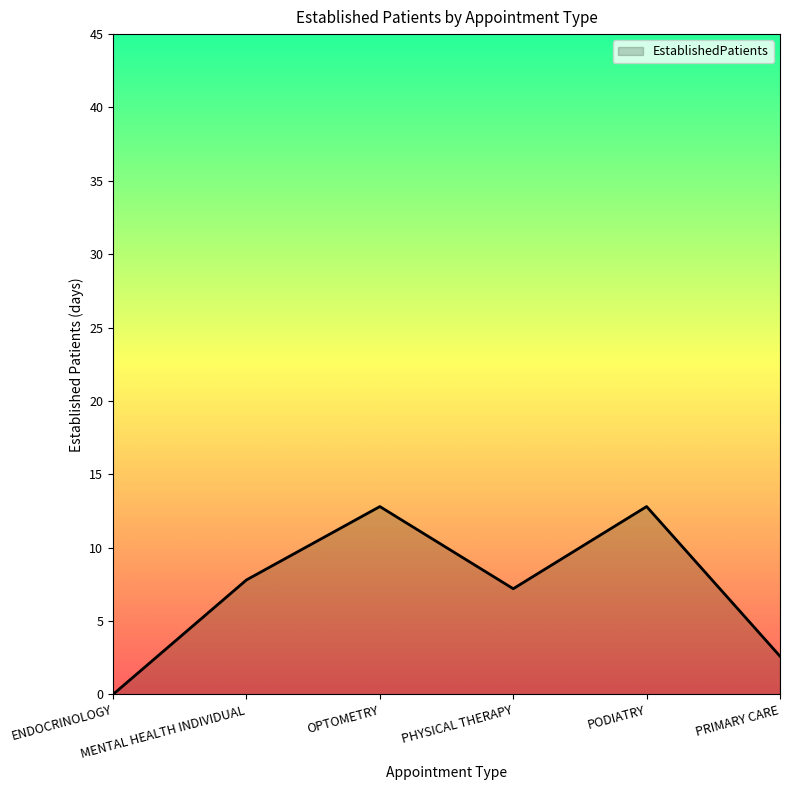

Reading left to right, extract all data points from this chart.

ENDOCRINOLOGY=0.0	MENTAL HEALTH INDIVIDUAL=7.8	OPTOMETRY=12.8	PHYSICAL THERAPY=7.2	PODIATRY=12.8	PRIMARY CARE=2.6